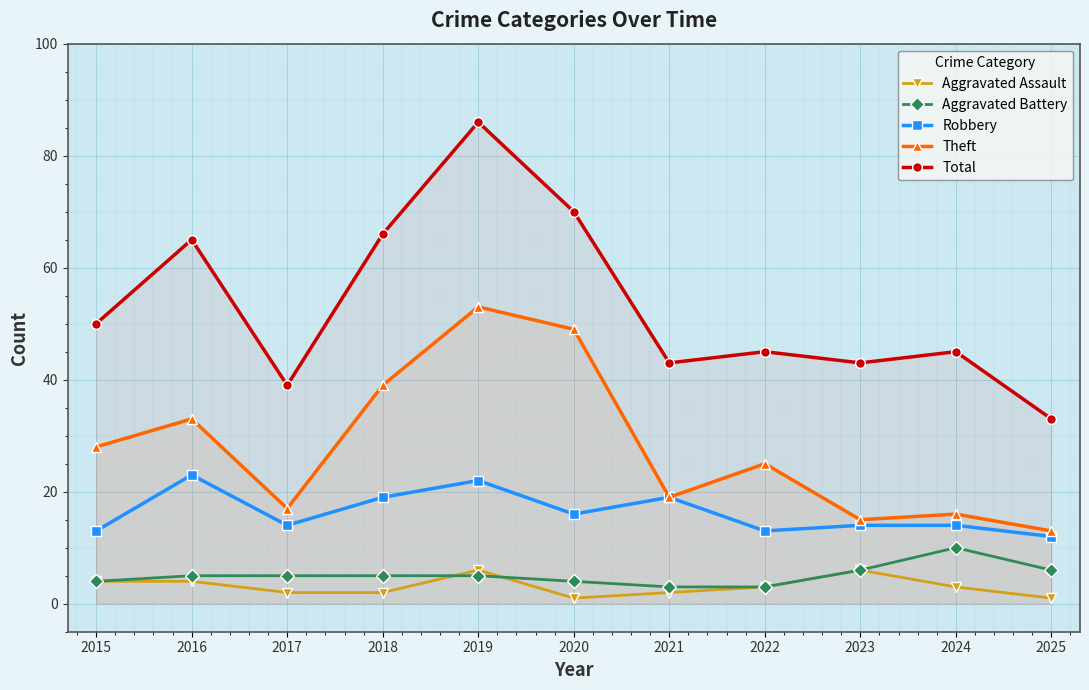

What is the total value across all series at 2017?

77